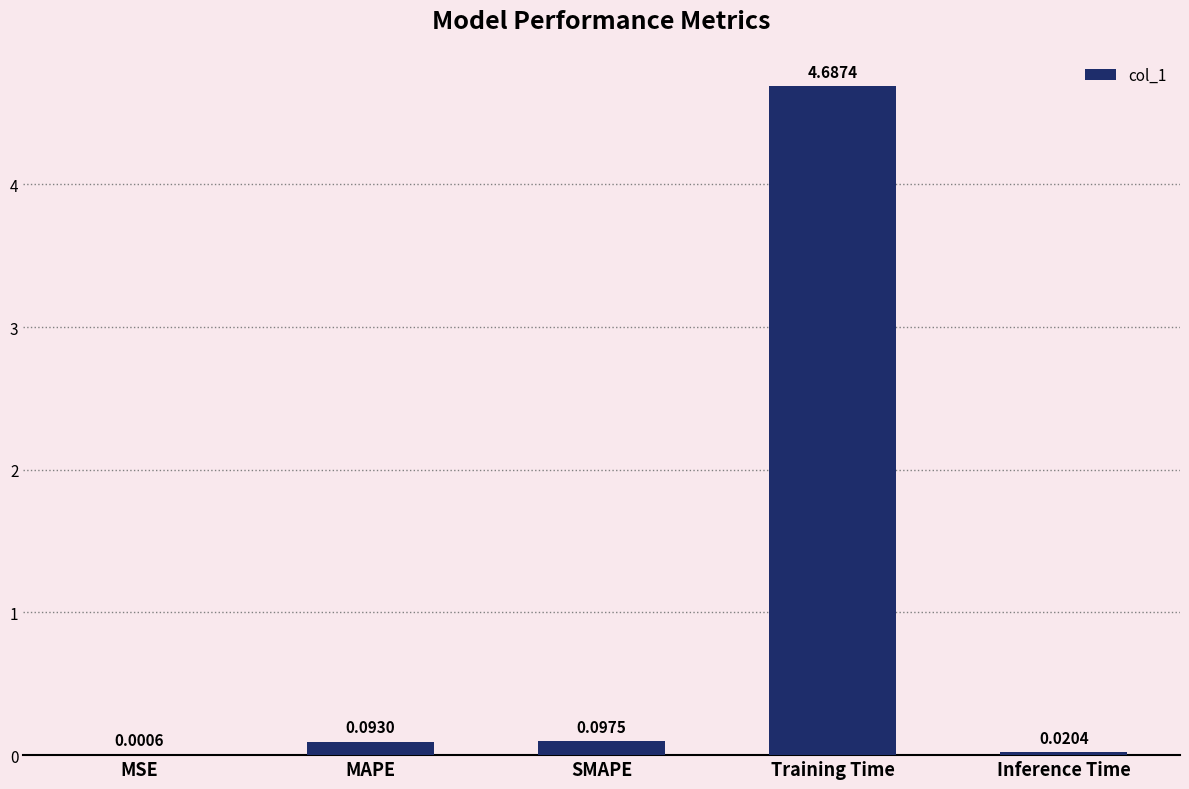

What is the sum of the values at Training Time and Inference Time?

4.7